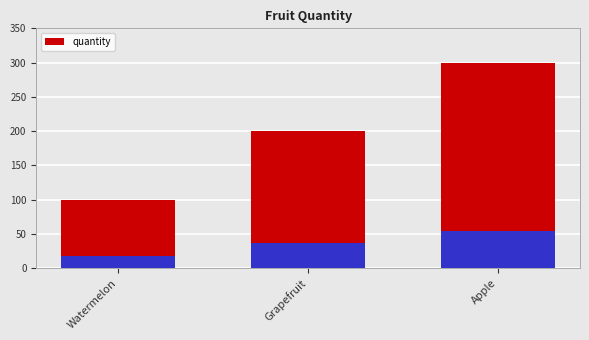

Reading right to left, list all the values displayed in this chart.

Apple=300	Grapefruit=200	Watermelon=100